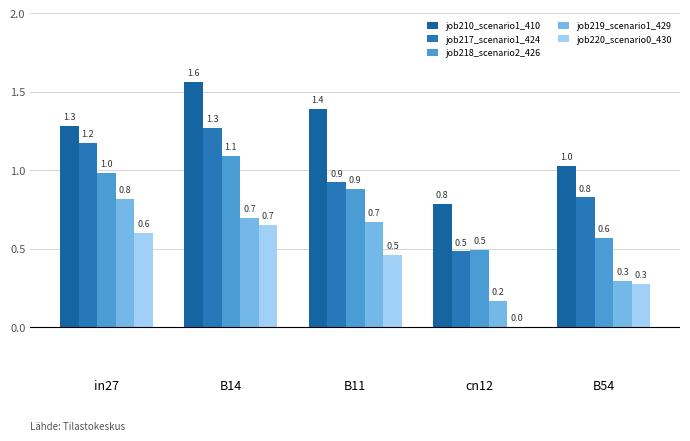

The job219_scenario1_429 series shows 0.7 at B14. True or false?

True